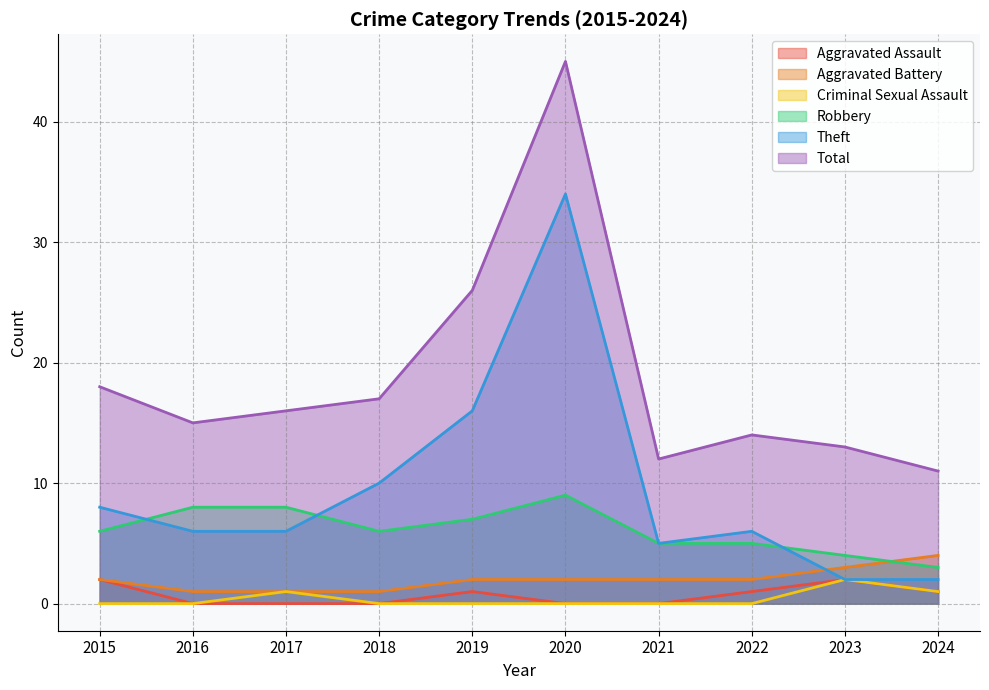

True or false: Aggravated Battery and Criminal Sexual Assault cross at least once.

False